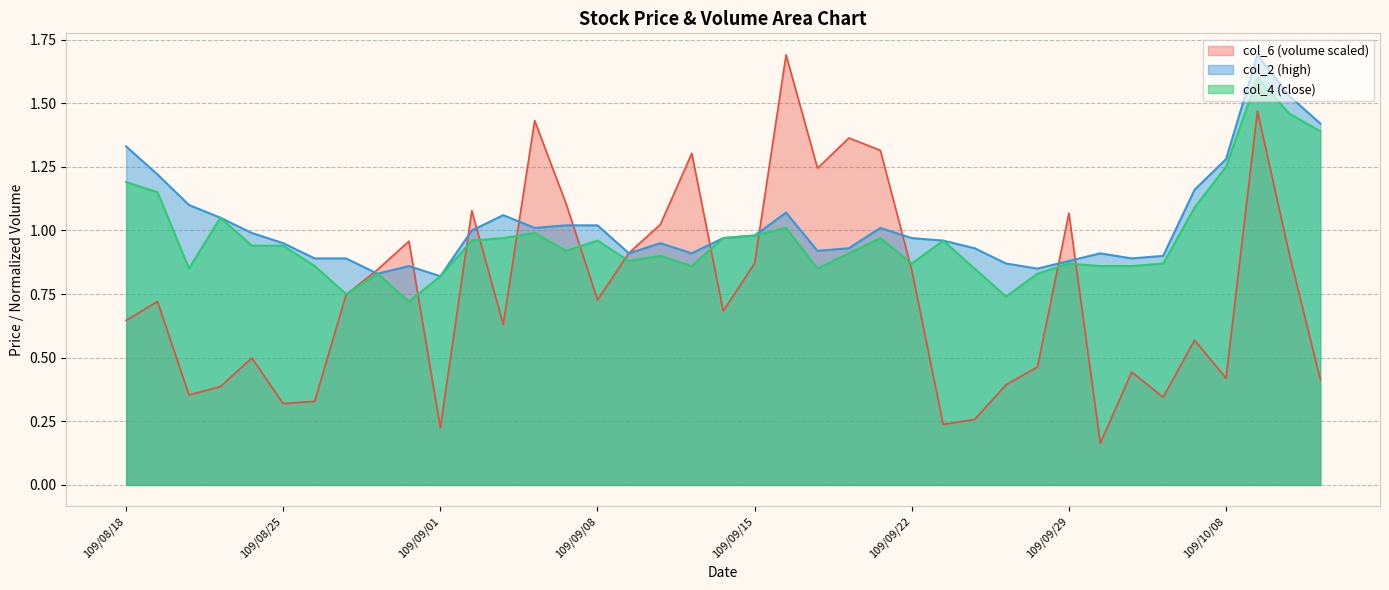

Does the chart have visible grid lines?

Yes